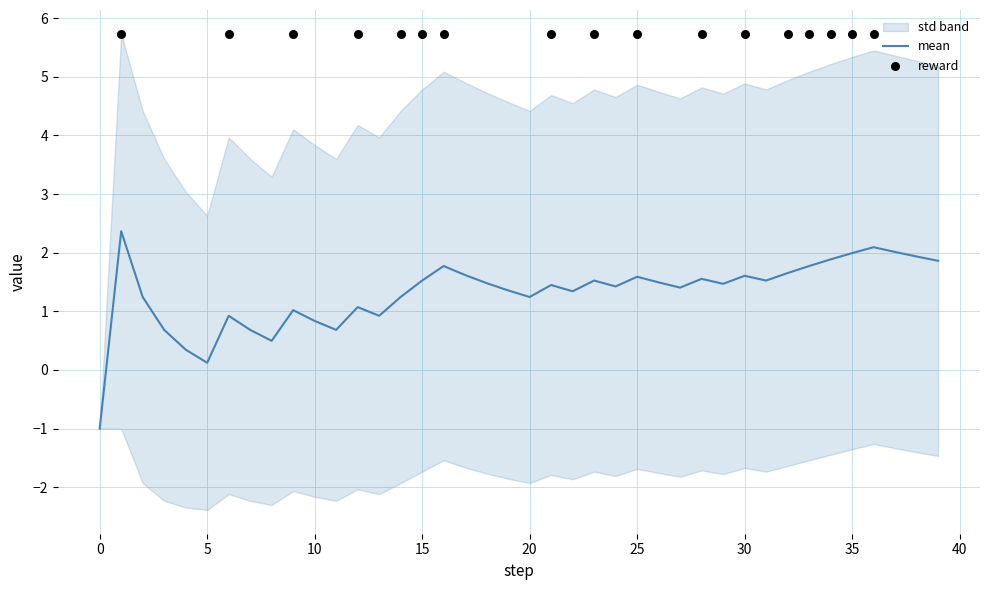

At how many categories does at least one series exceed 5?

17